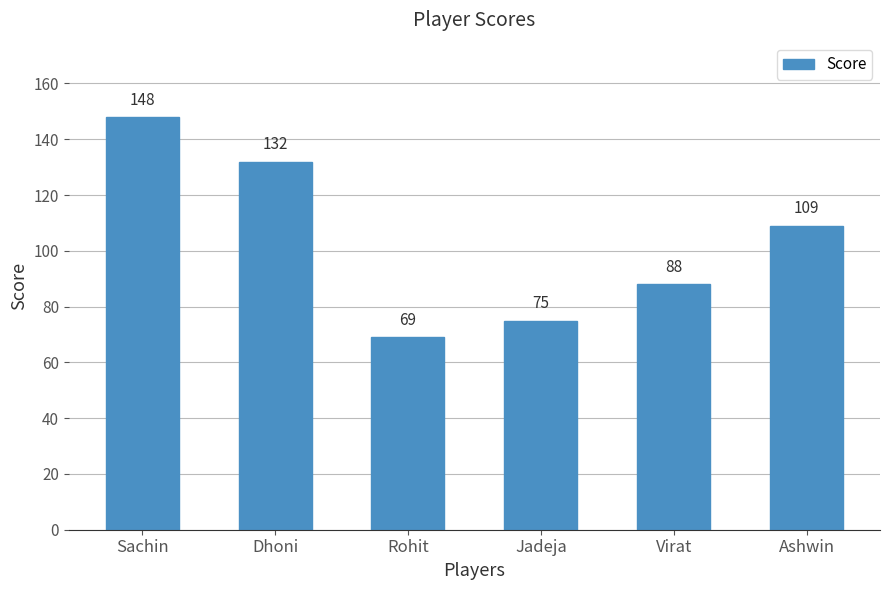

What position from the right is Sachin?

6